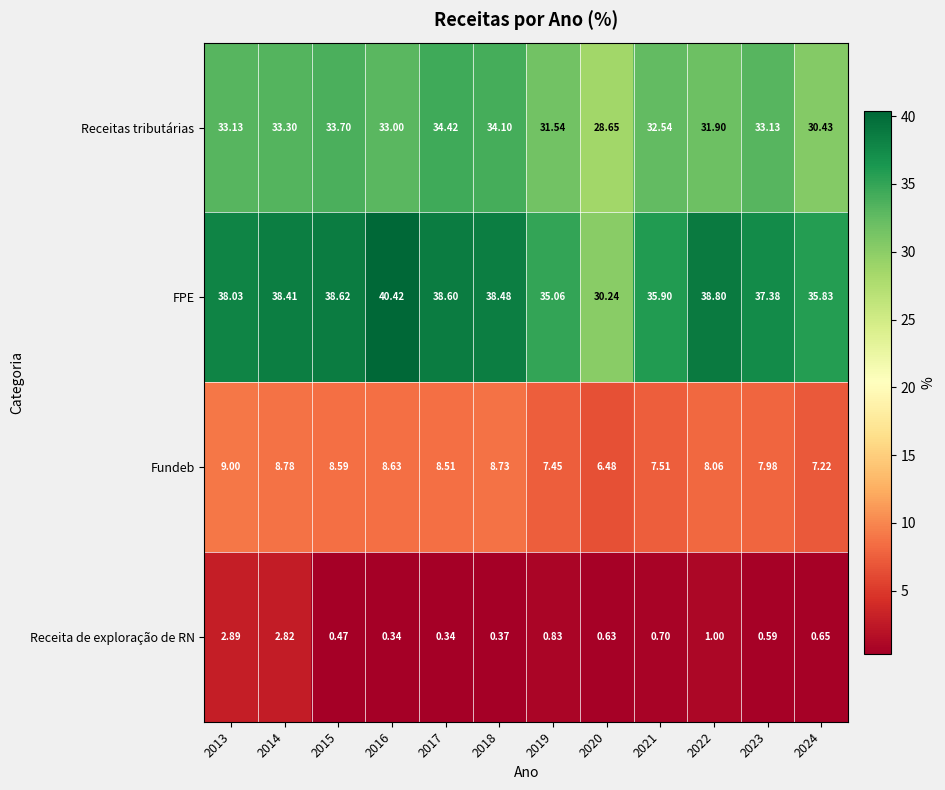

Which series has the largest total across all categories?

FPE